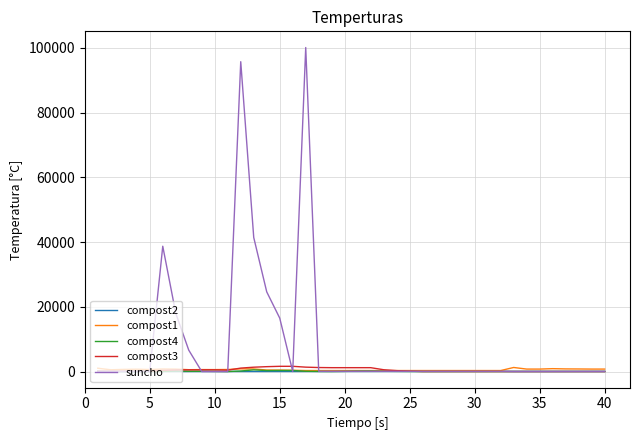

Which series has the largest total across all categories?

suncho